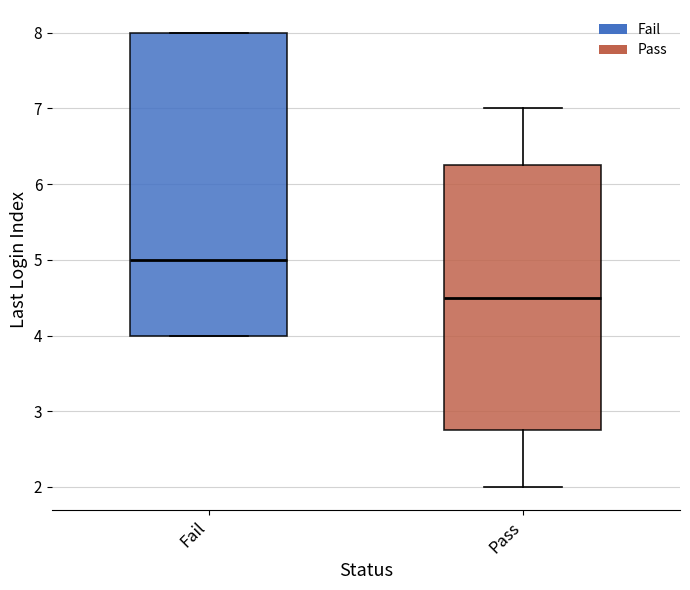

Comparing the boxes themselves (not the whiskers), which one is the tallest?

Fail